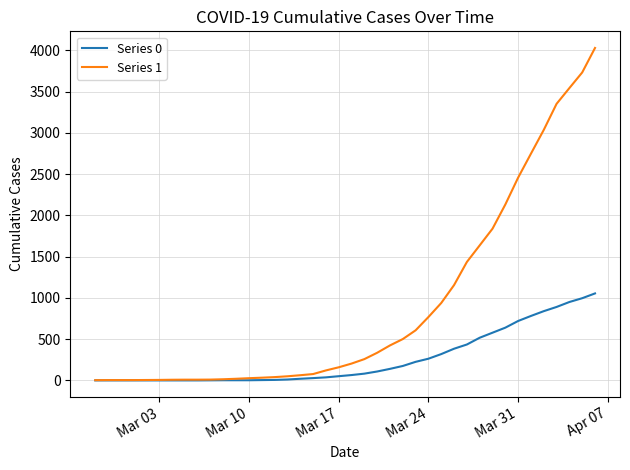

What is the average value of the Series 0 series?

258